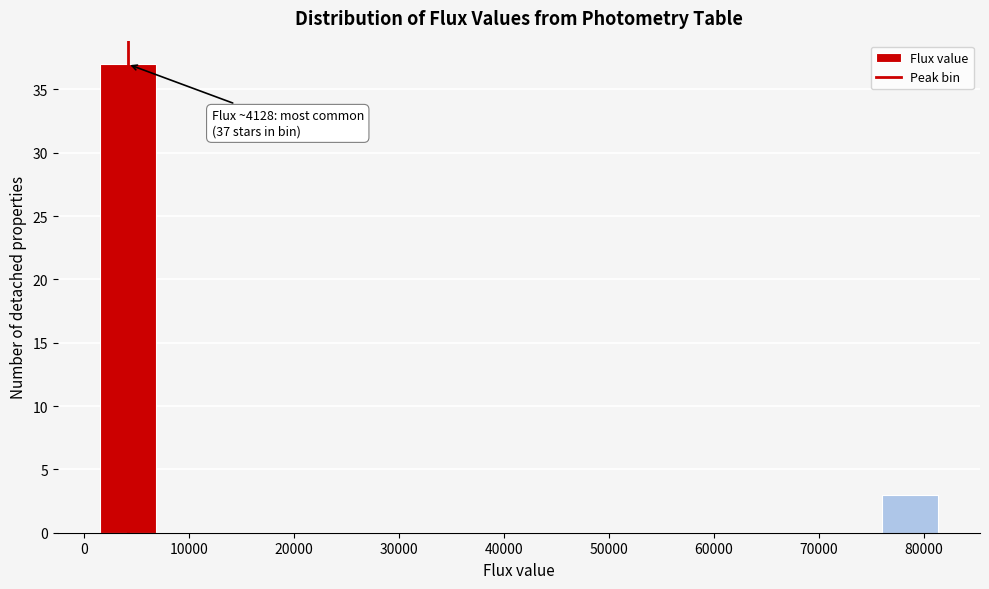

Which range on the x-axis has the tallest bar?

1000 to 7000